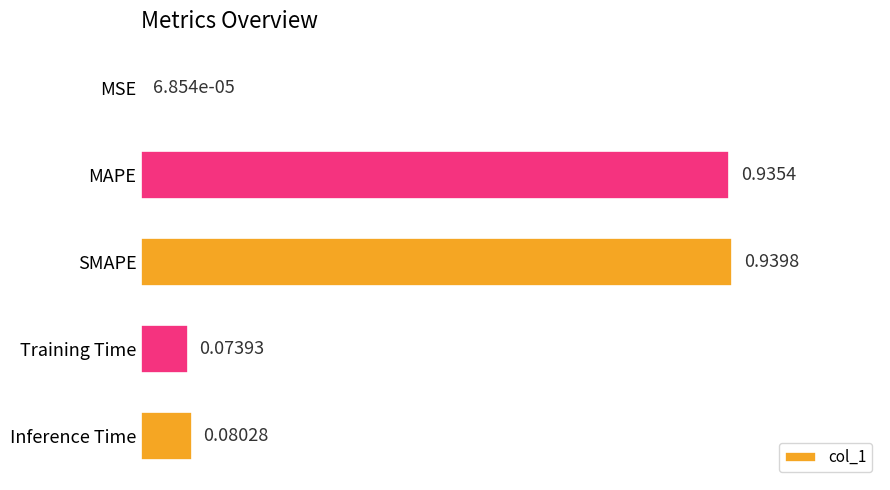

Between SMAPE and Training Time, which is larger?

SMAPE